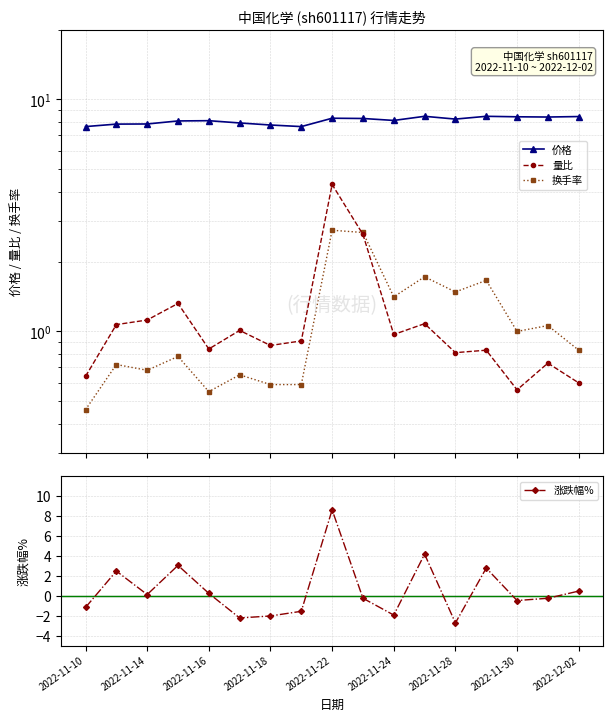

True or false: 涨跌幅% has a value of -2.7 at 2022-11-28.

True